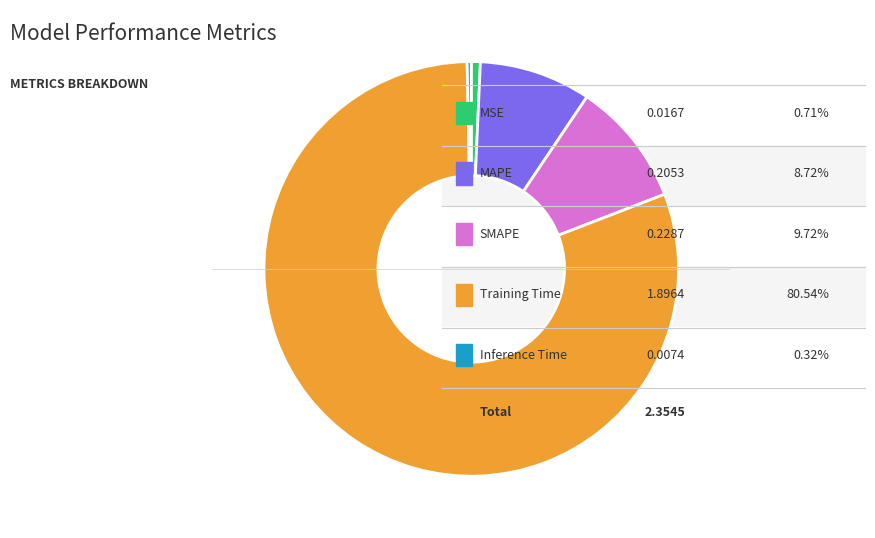

Is there any slice that represents more than half of the pie?

Yes